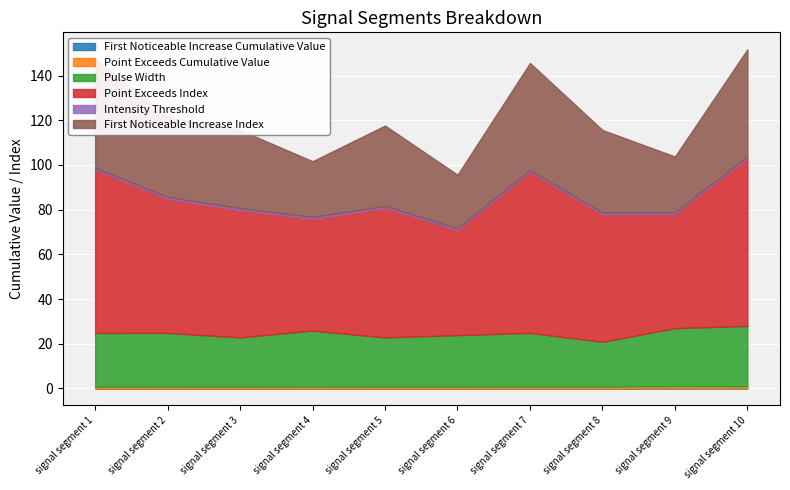

True or false: First_Noticeable_Increase_Index and First_Noticeable_Increase_Cumulative_Value cross at least once.

False